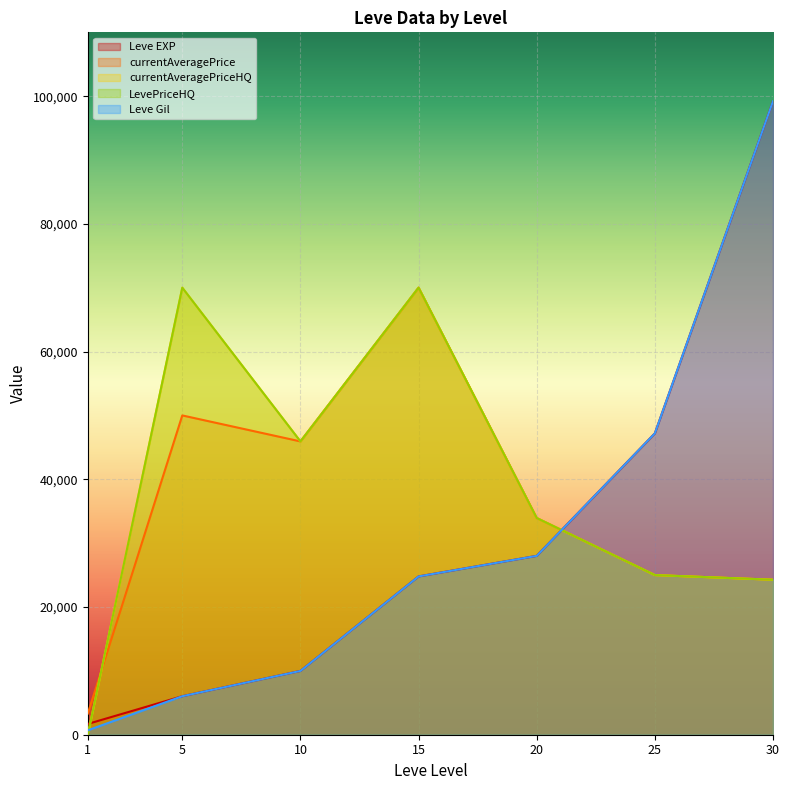

What is the value of the Leve EXP point at the 7th from the left?

99220